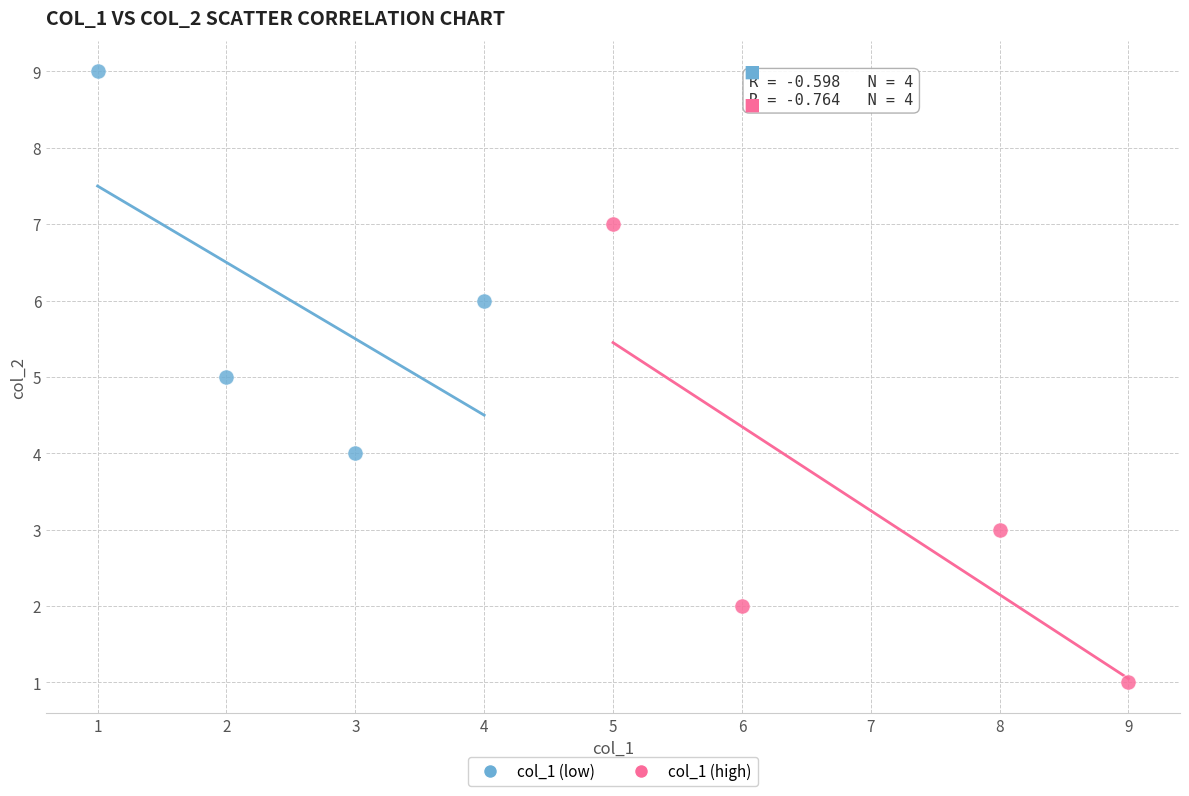

Which series has the widest spread of Y values?

col_1 (high)